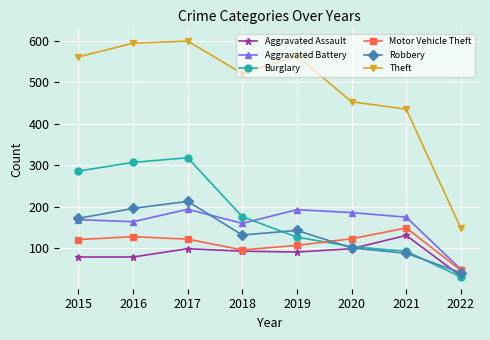

True or false: Motor Vehicle Theft has a value of 67 at 2019.

False